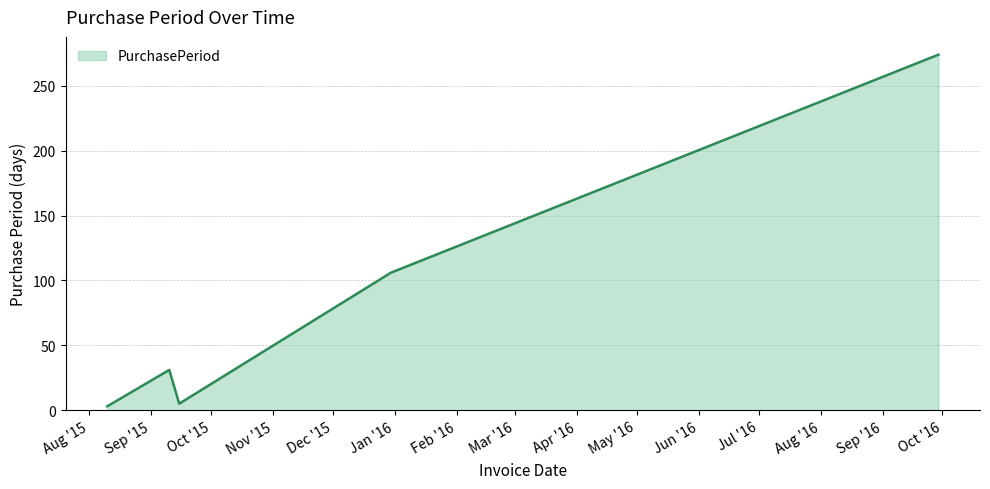

What is the greatest value displayed?

274